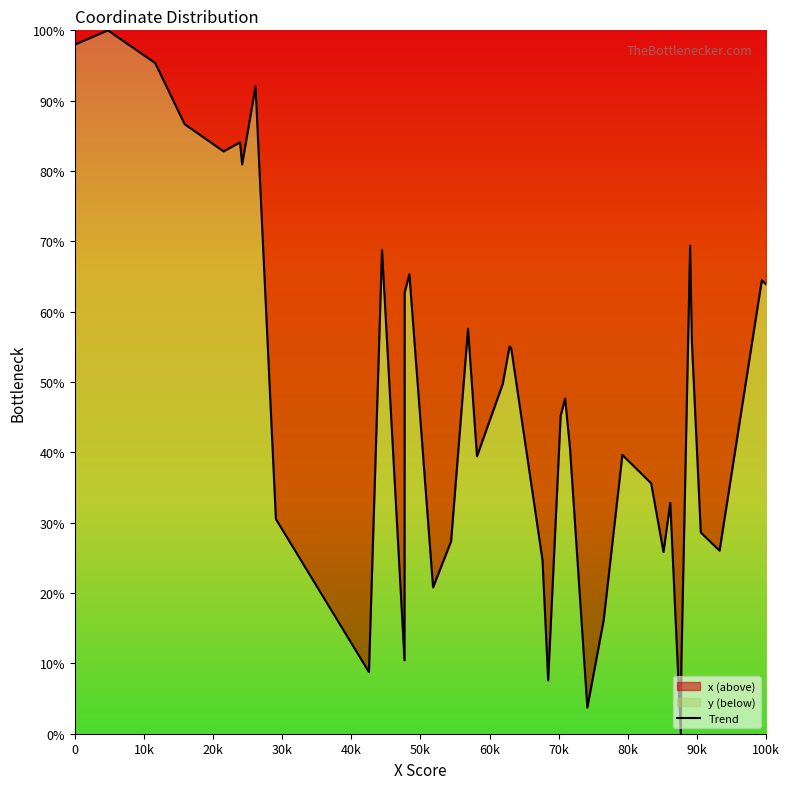

How many points are lower than both their immediate neighbors (excluding endpoints)?

11